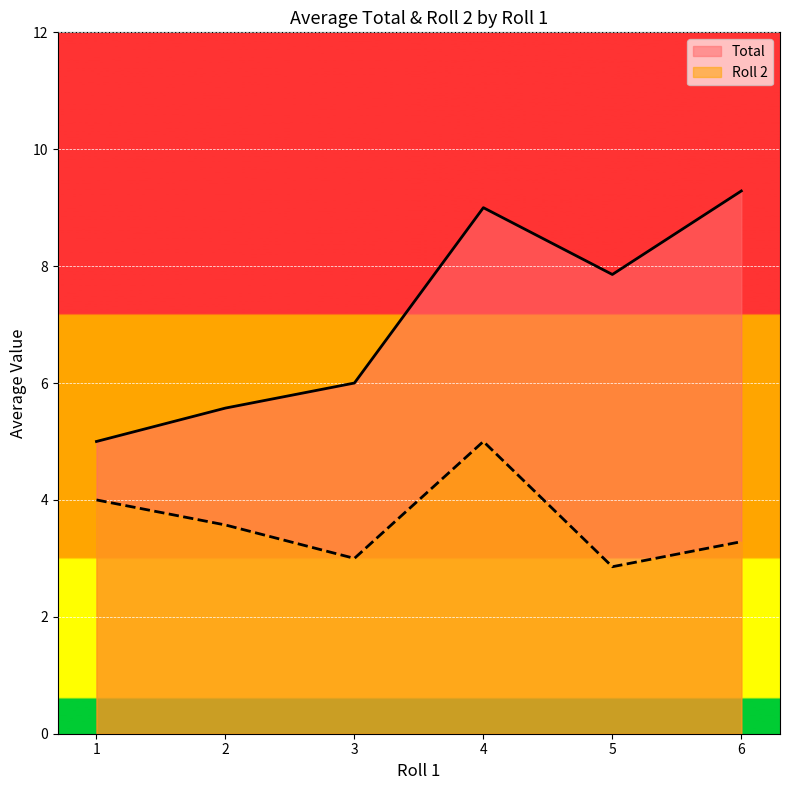

Where is the first local maximum for Total?

4